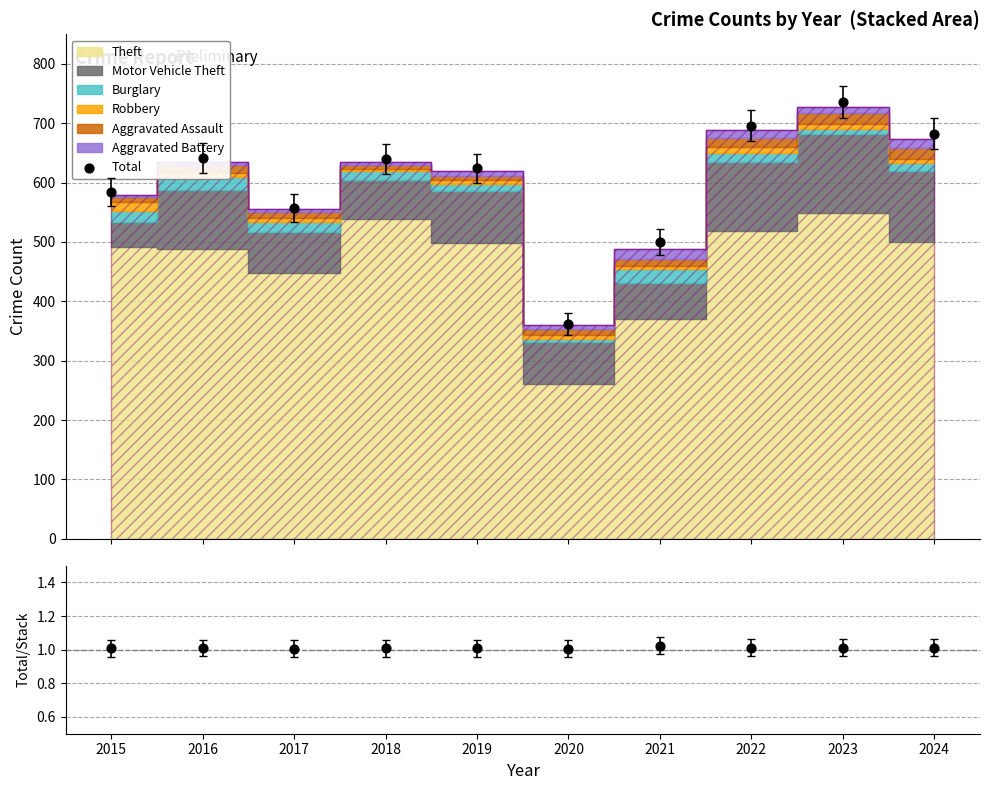

Is the value of Total at 2019 greater than the value of Total/Stacked at 2024?

Yes